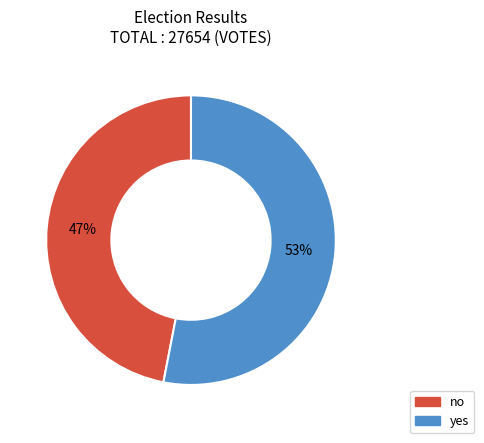

Approximately how many times larger is the value at no compared to yes?

0.9